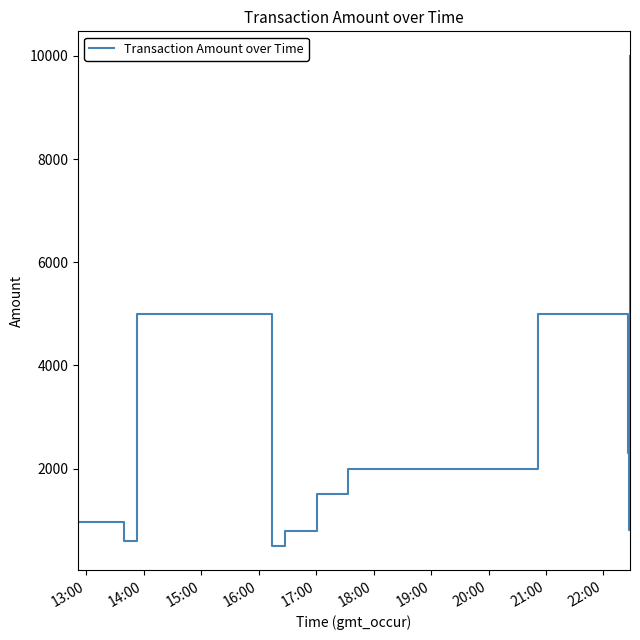

What is the minimum value shown in the chart?

500.0